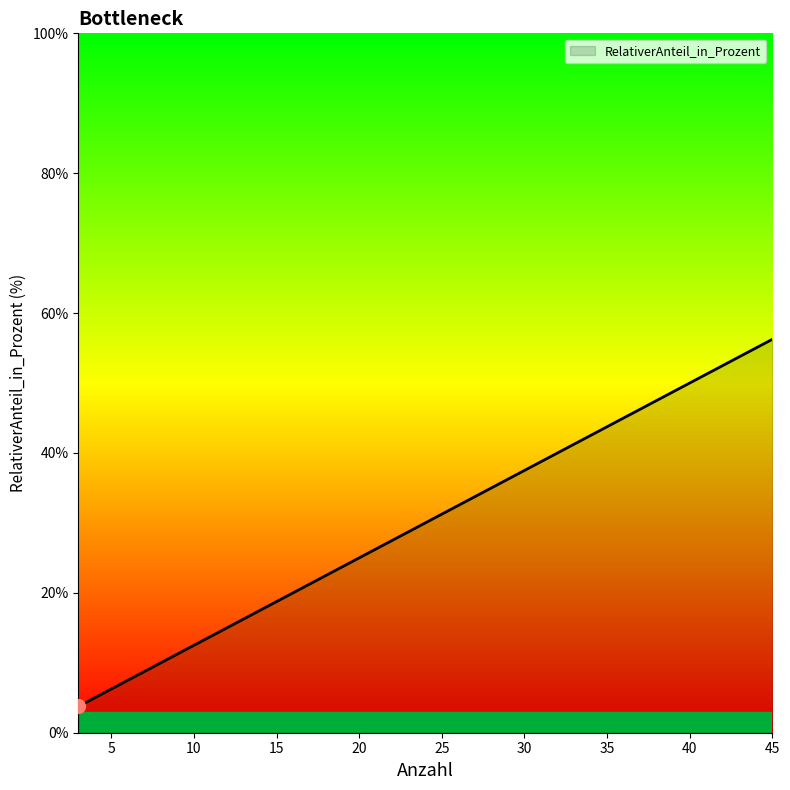

True or false: there are more than 0 points higher than both neighbors.

False